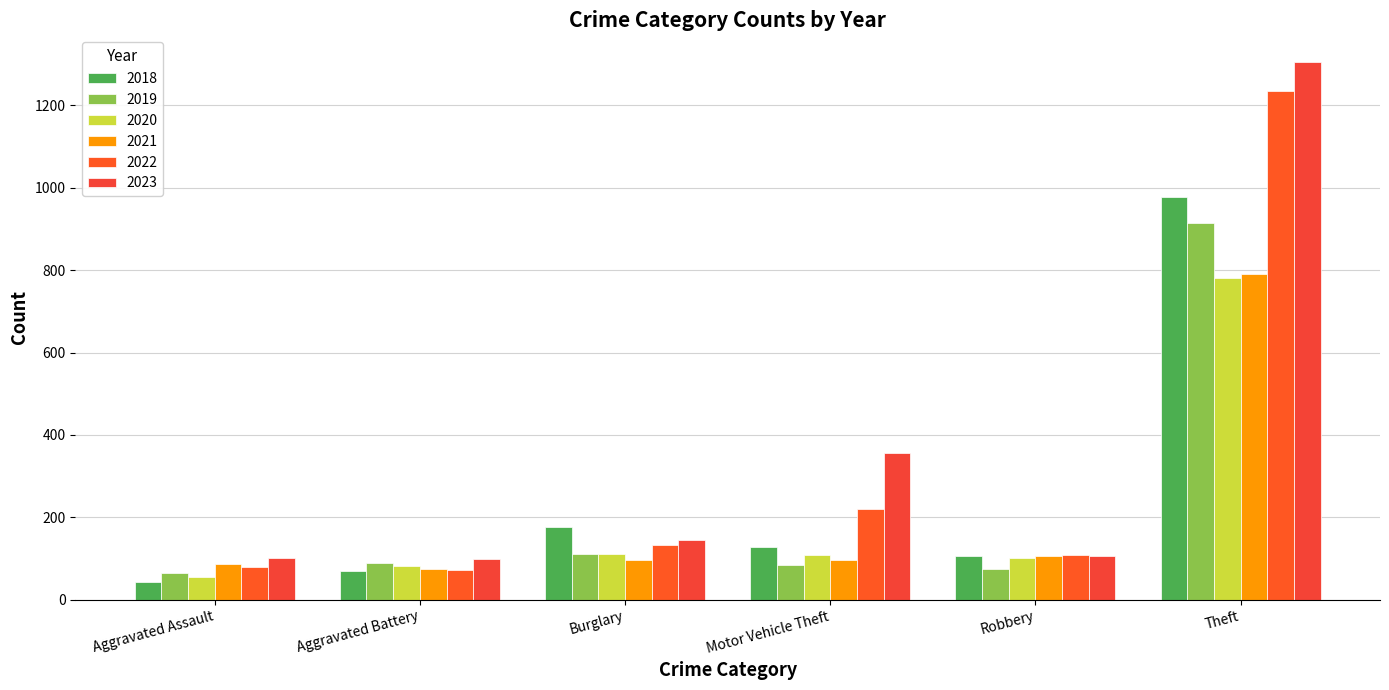

The value of 2021 at Aggravated Battery is 46. True or false?

False